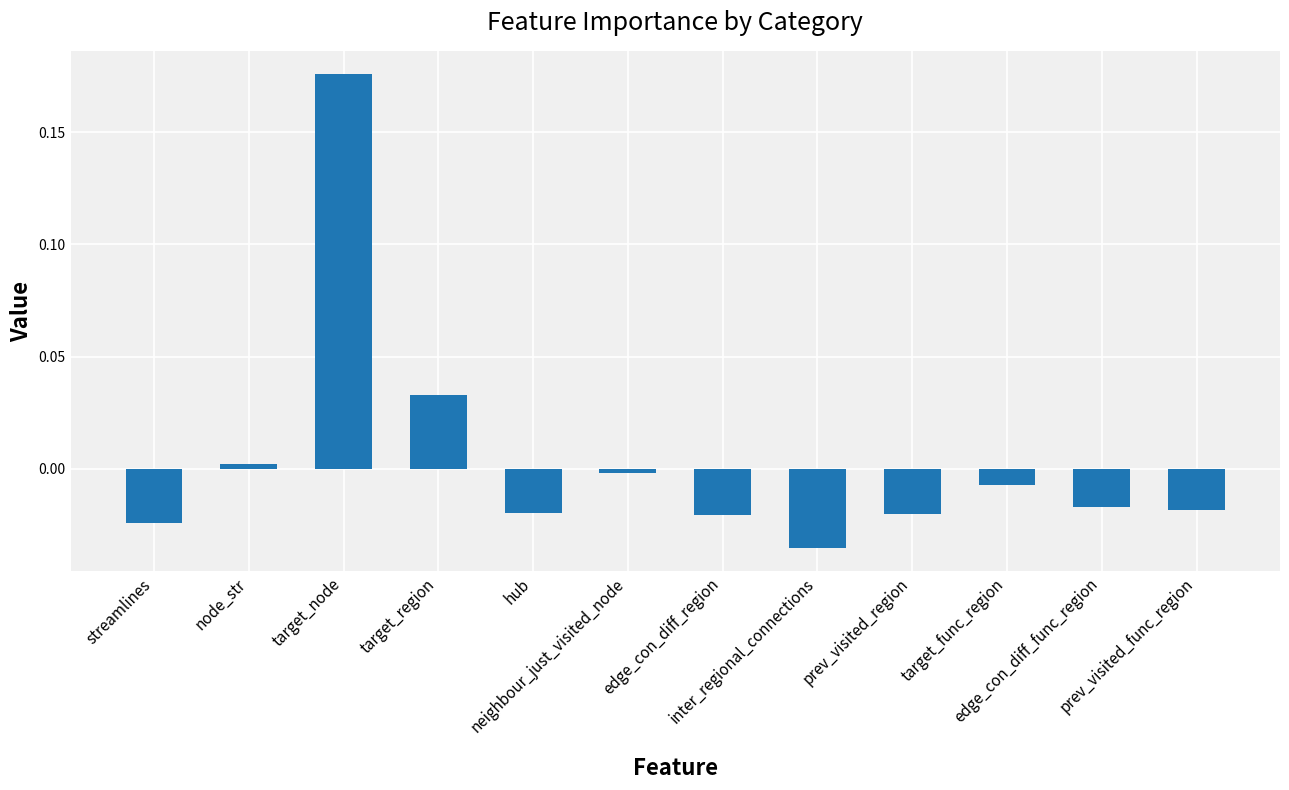

Between prev_visited_func_region and target_node, which is larger?

target_node